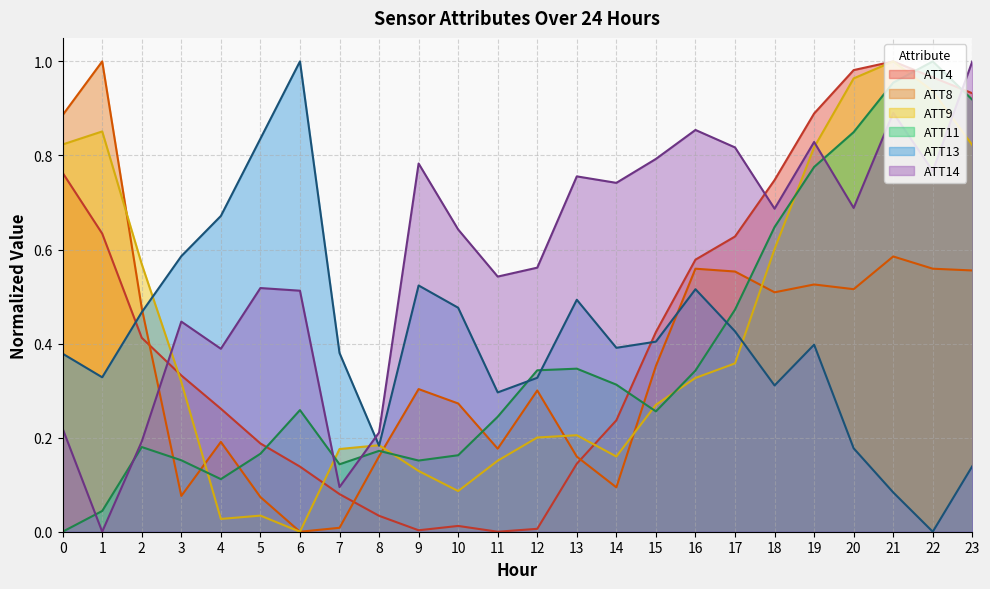

How many interior local peaks does the ATT9 series have?

5